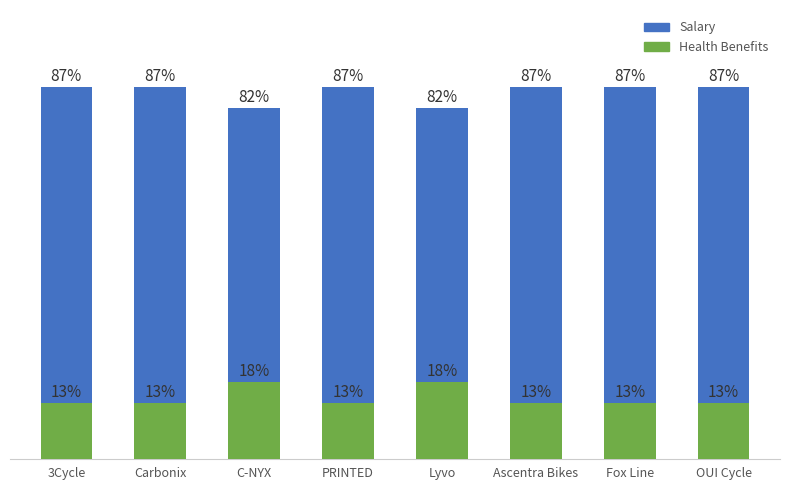

Rank the series at OUI Cycle from highest to lowest value.

Salary, Health Benefits